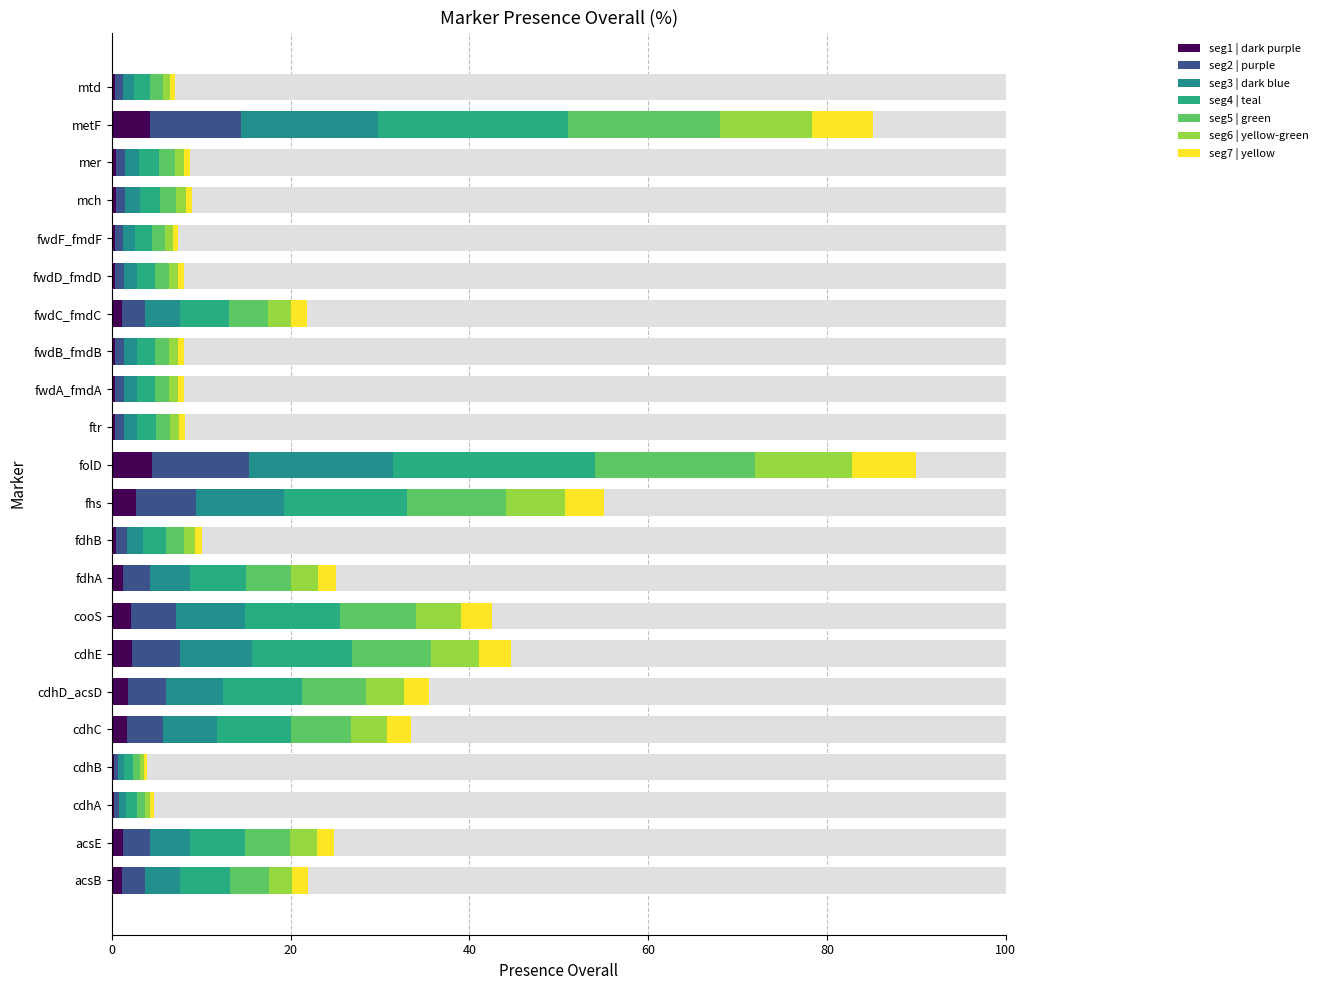

Rank the categories by value from lowest to highest.

cdhB, cdhA, mtd, fwdF_fmdF, fwdA_fmdA, fwdB_fmdB, fwdD_fmdD, ftr, mer, mch, fdhB, fwdC_fmdC, acsB, acsE, fdhA, cdhC, cdhD_acsD, cooS, cdhE, fhs, metF, folD